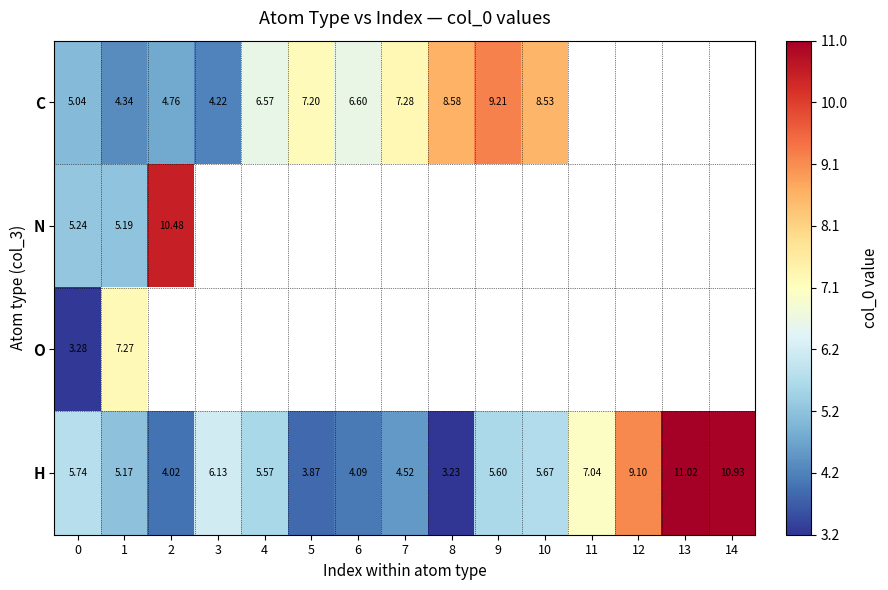

Which series has the largest range (max minus min)?

H